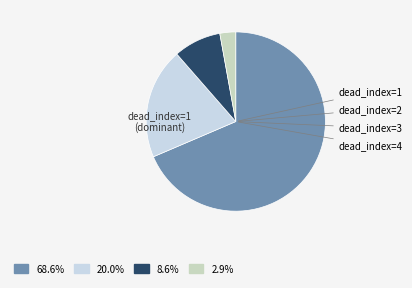

Which category has the biggest portion of the pie?

1